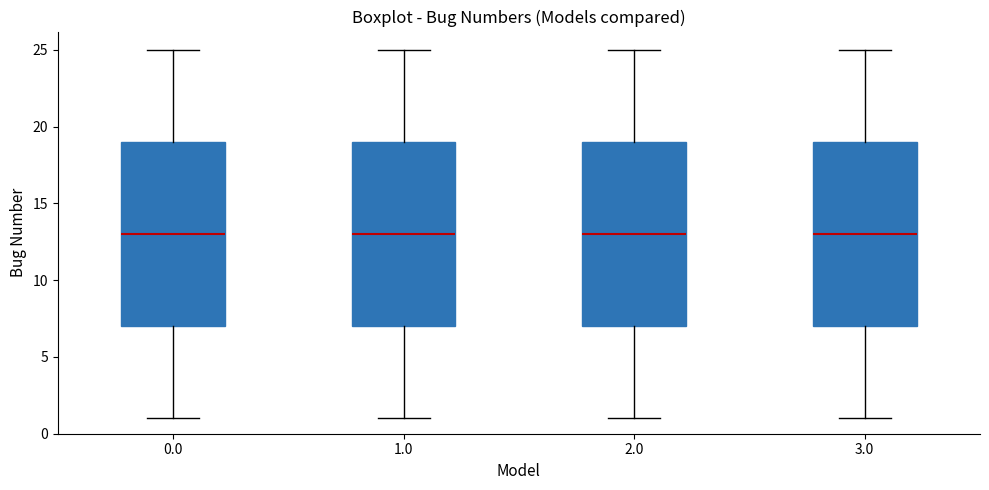

Where is the lower edge of the box at x = 1.0 on the y-axis? The values are not printed on the chart, so give them approximately, as read against the axis.

7